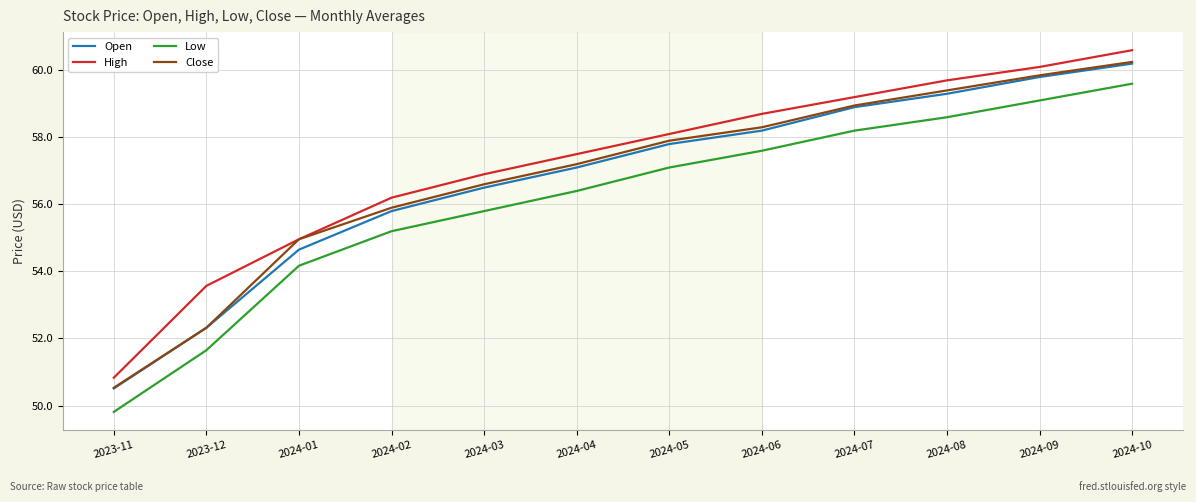

At which label is Open closest to 55?

2024-01